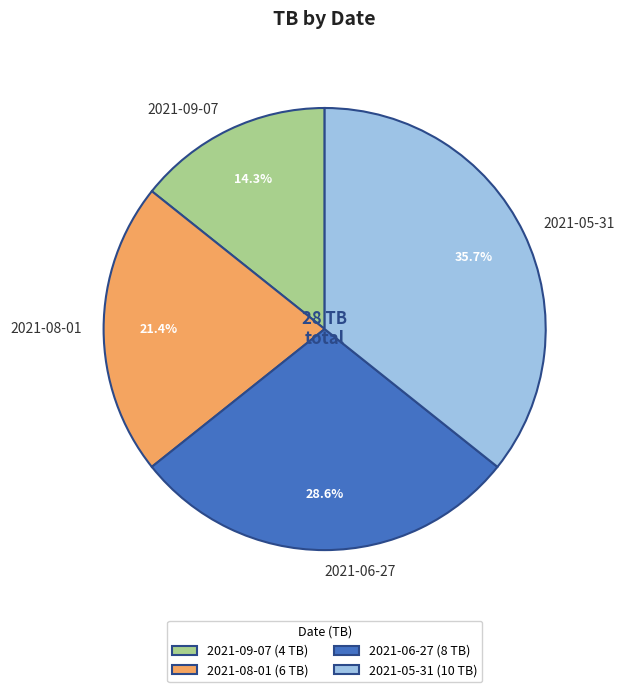

Does 2021-05-31 represent more than half of the total?

No